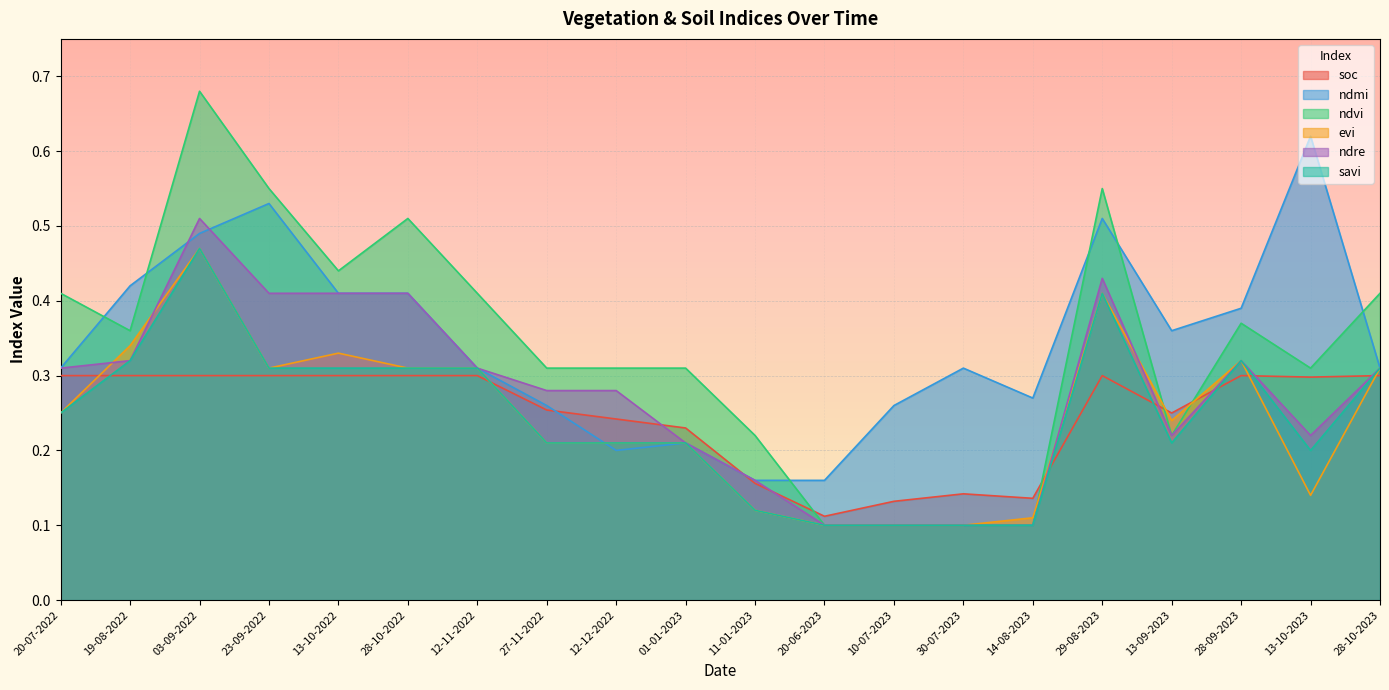

What is the difference between the ndre values at 28-10-2023 and 20-06-2023?

0.2